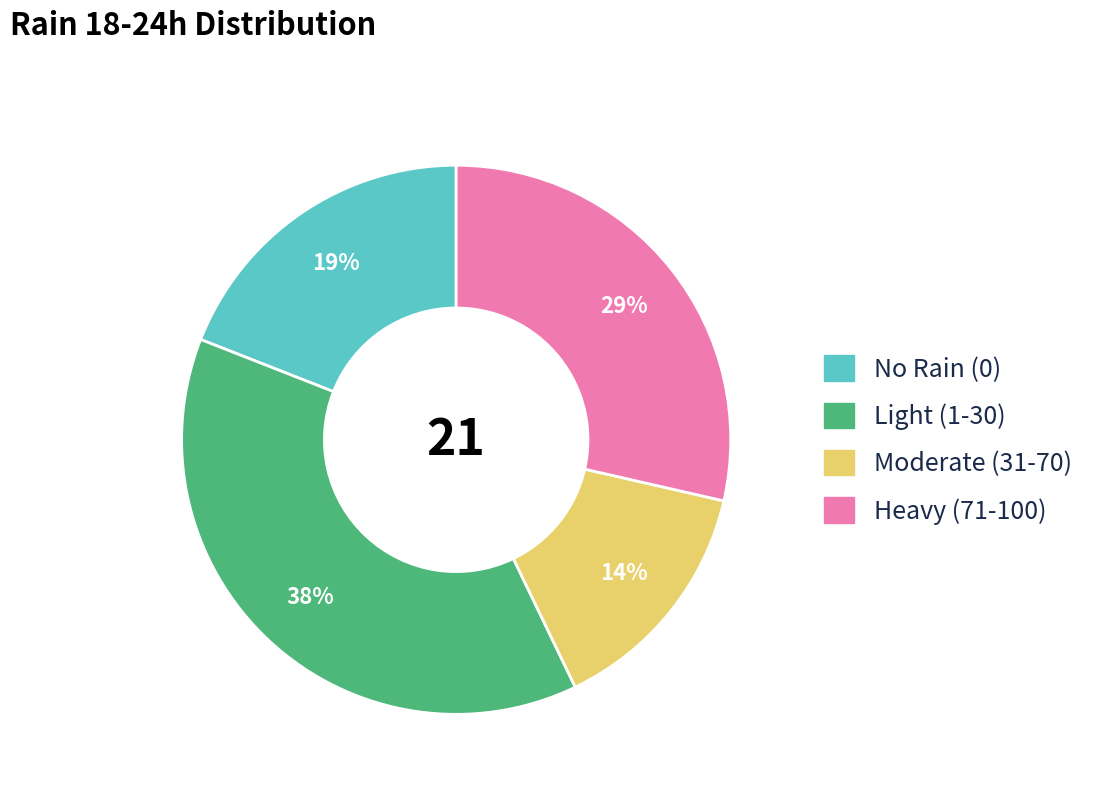

Is there any slice that represents more than half of the pie?

No